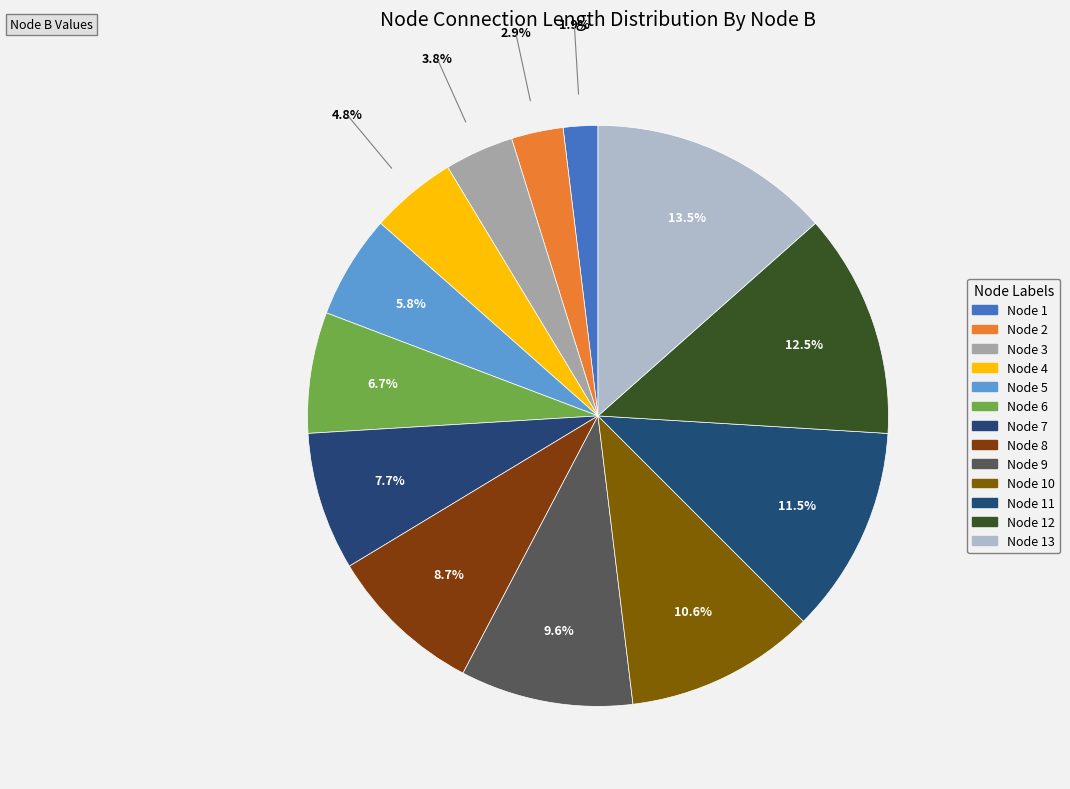

Rank the categories by value from lowest to highest.

Node 1, Node 2, Node 3, Node 4, Node 5, Node 6, Node 7, Node 8, Node 9, Node 10, Node 11, Node 12, Node 13